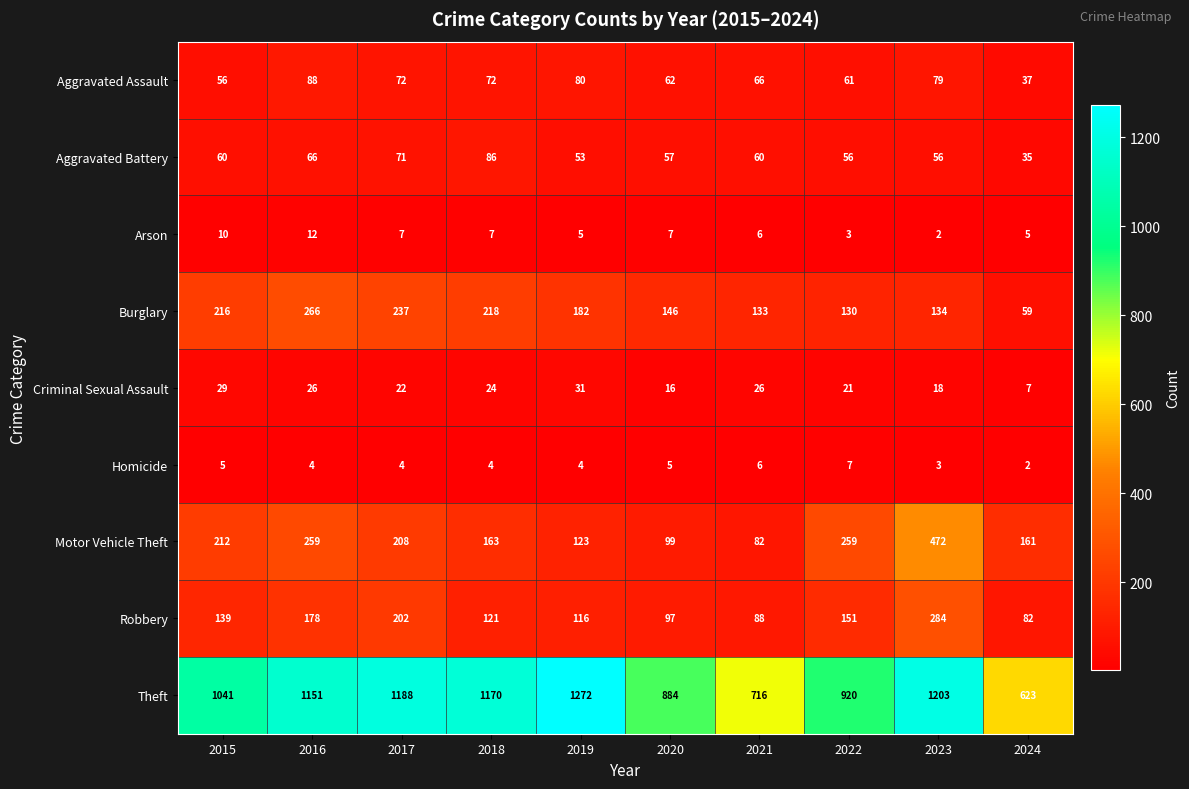

How many series are shown in this chart?

9